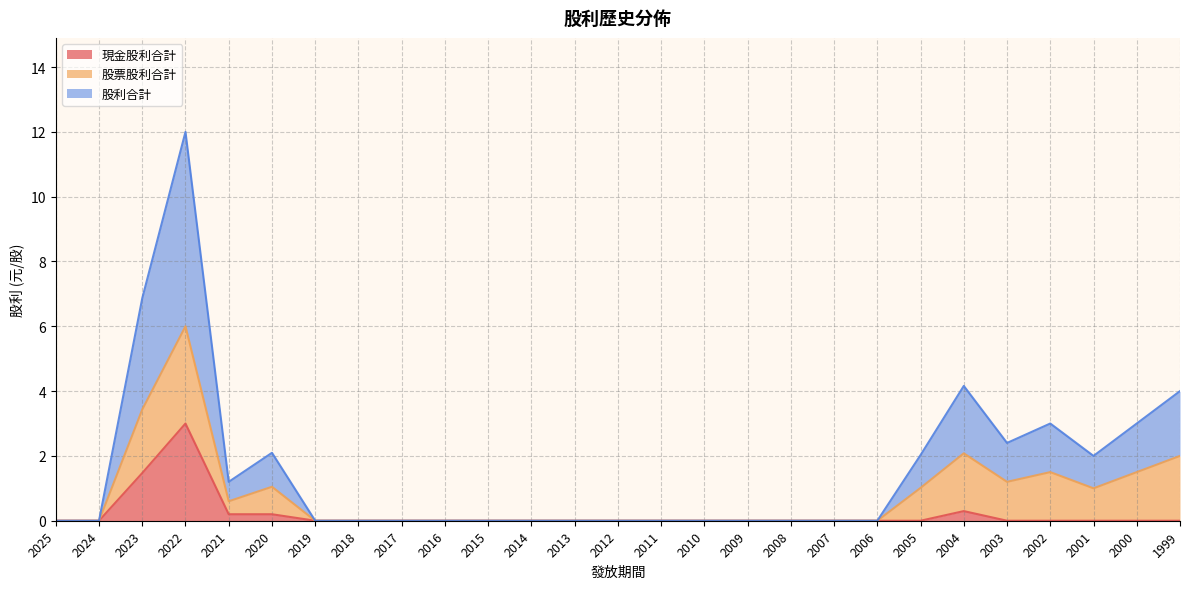

True or false: 股利合計 and 現金股利合計 cross at least once.

False